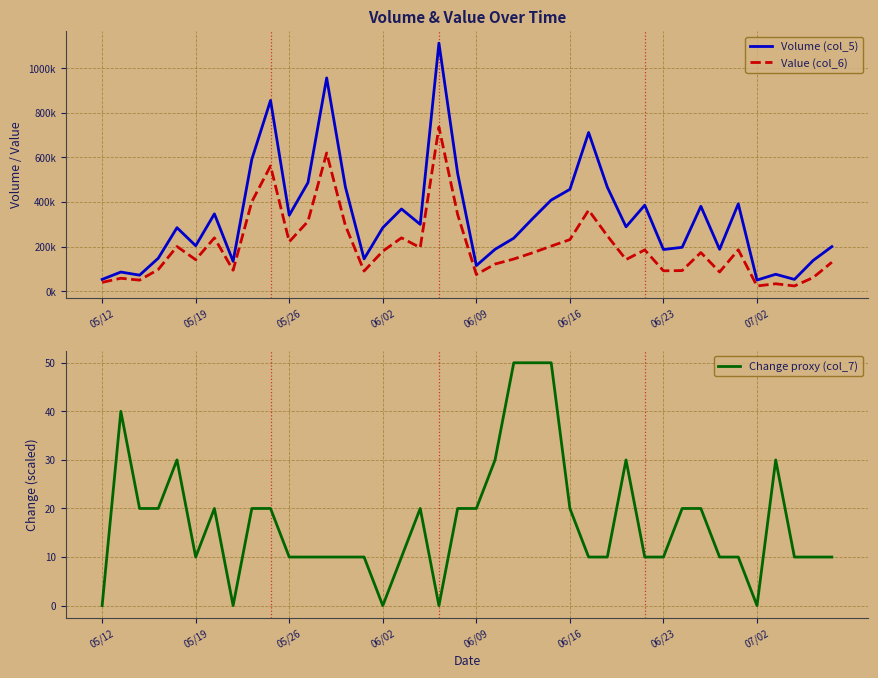

What is the lowest value of the Value (col_6) series?

23500